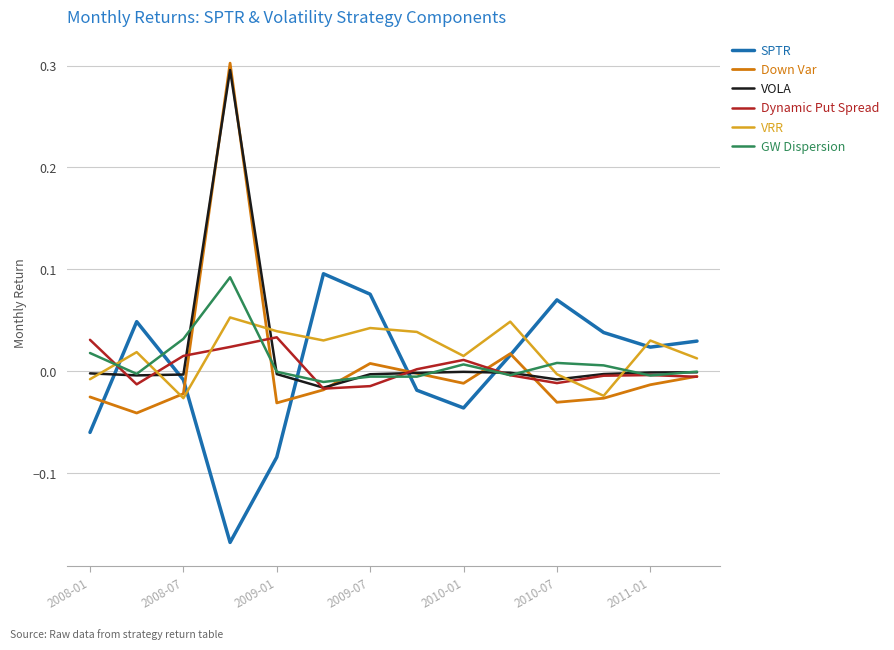

What is the maximum value shown in the chart?

0.3